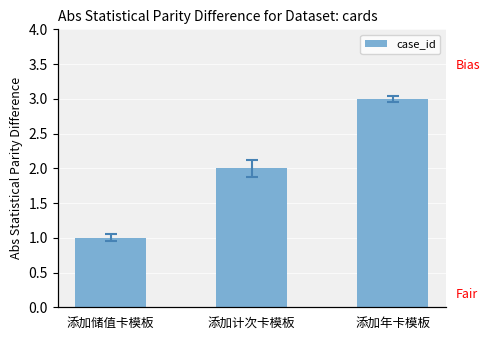

What is the approximate value at 添加年卡模板?

3